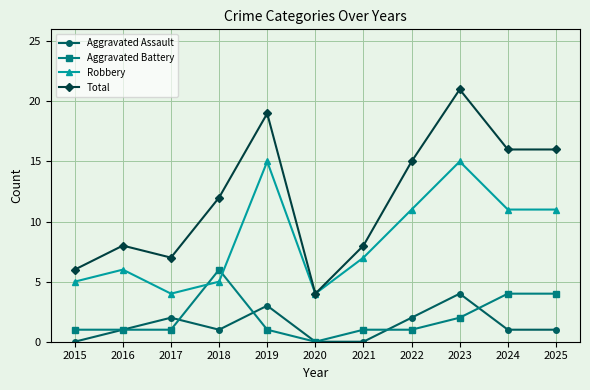

Which category has the highest value across all series?

2023